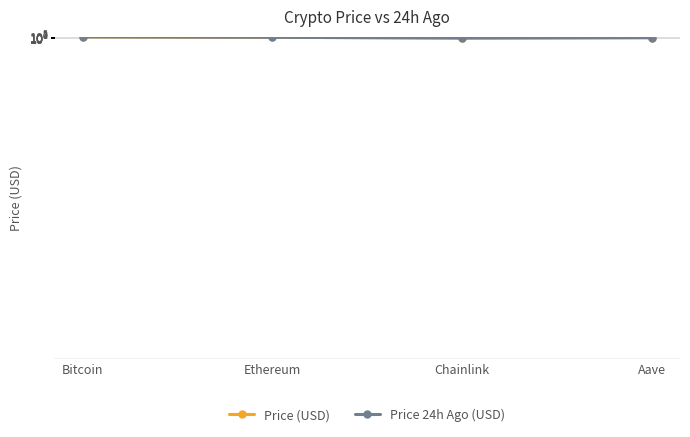

How many data points in Price 24h Ago (USD) are above 4058?

2